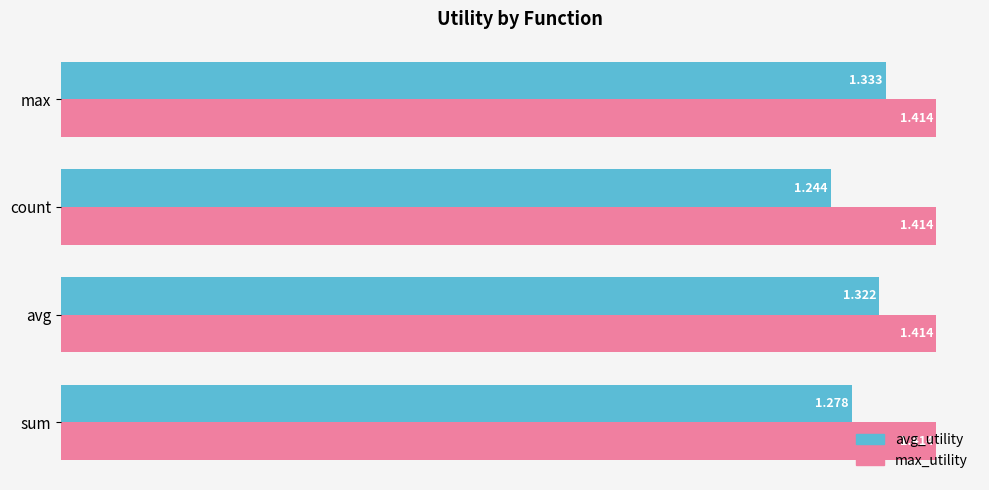

What are all the series names shown in the legend?

avg_utility, max_utility